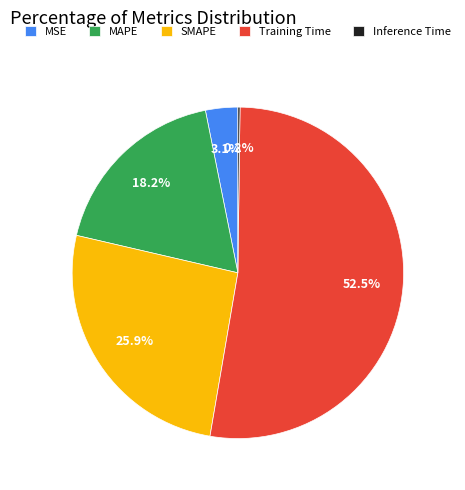

To the nearest percent, what portion does MSE represent?

3%